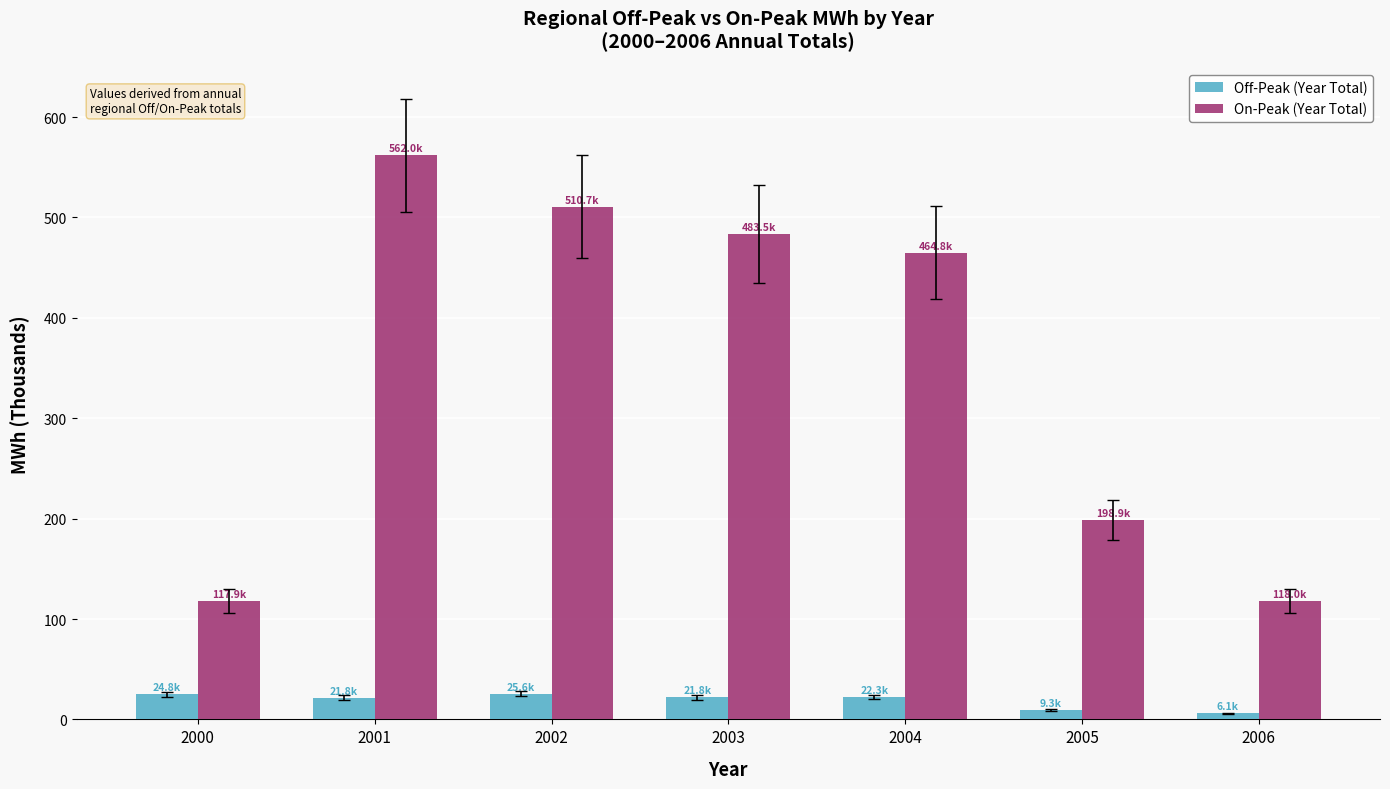

At 2000, list the series in order from largest to smallest.

On-Peak (Year Total), Off-Peak (Year Total)